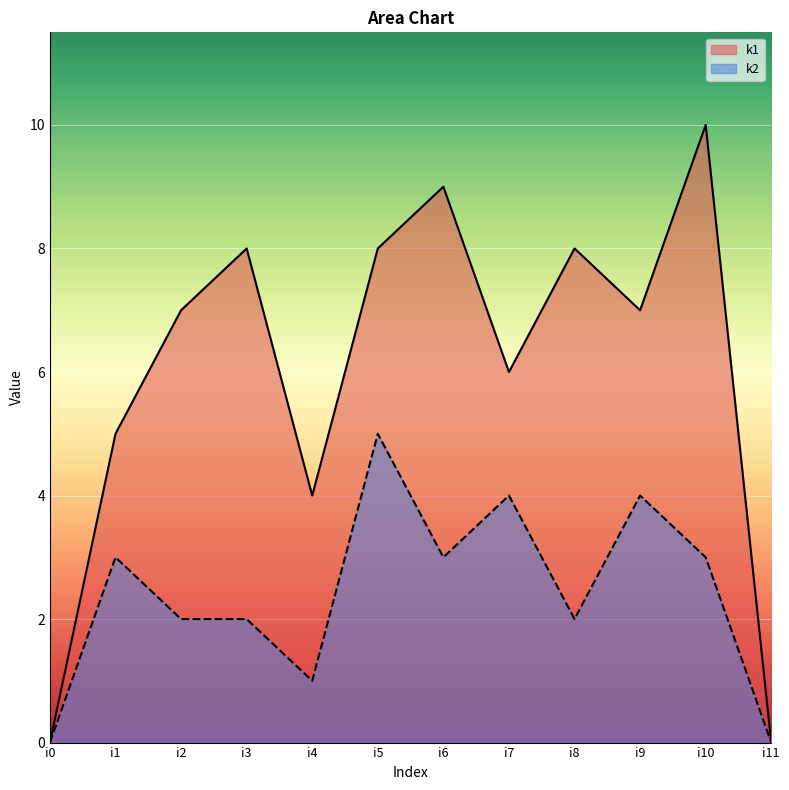

The value of k2 at i3 is 3. True or false?

False